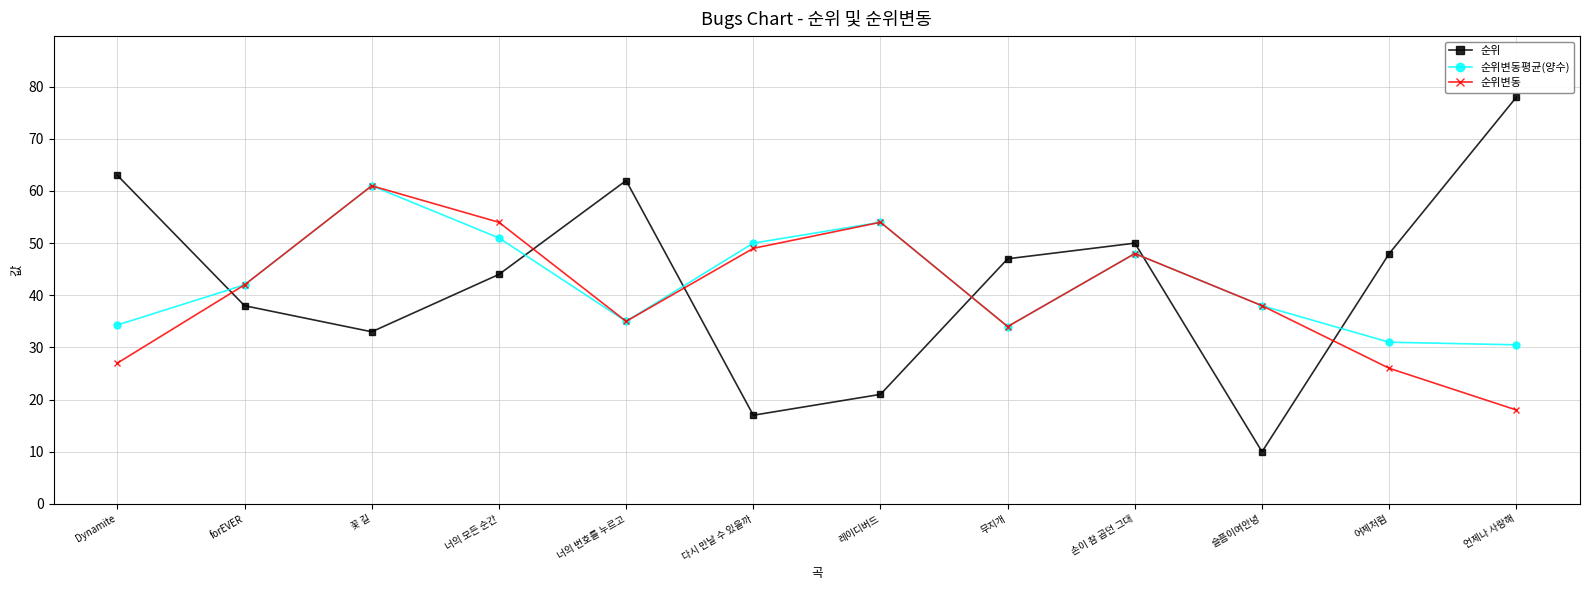

How many lines are shown in the chart?

3